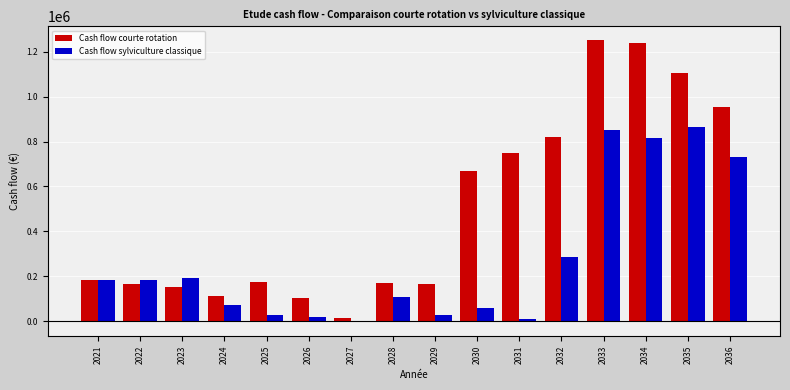

List the series in order of their peak value, lowest first.

Cash flow sylviculture classique, Cash flow courte rotation